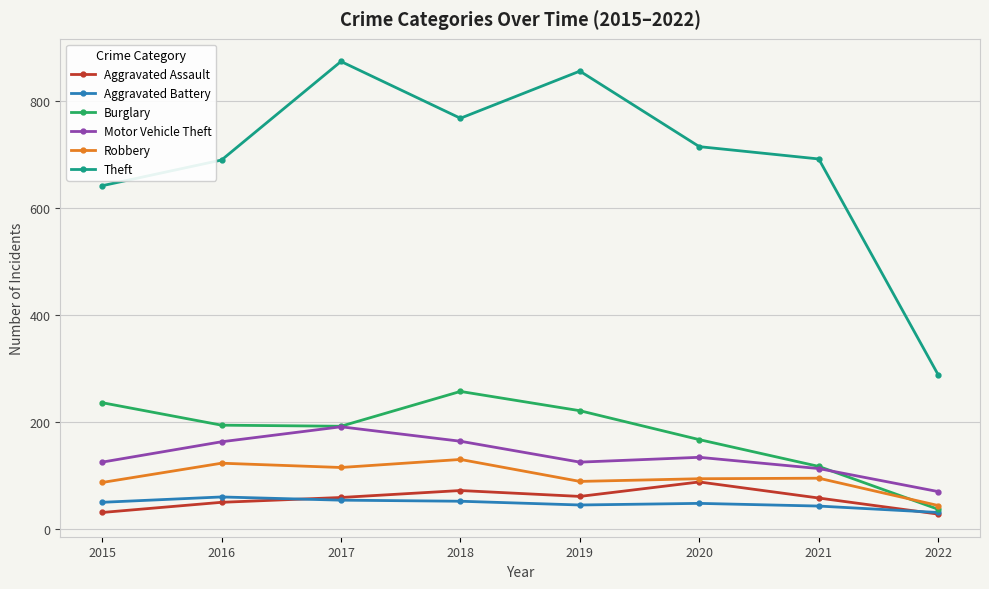

What is the sum of the Aggravated Battery values at 2021 and 2017?

97